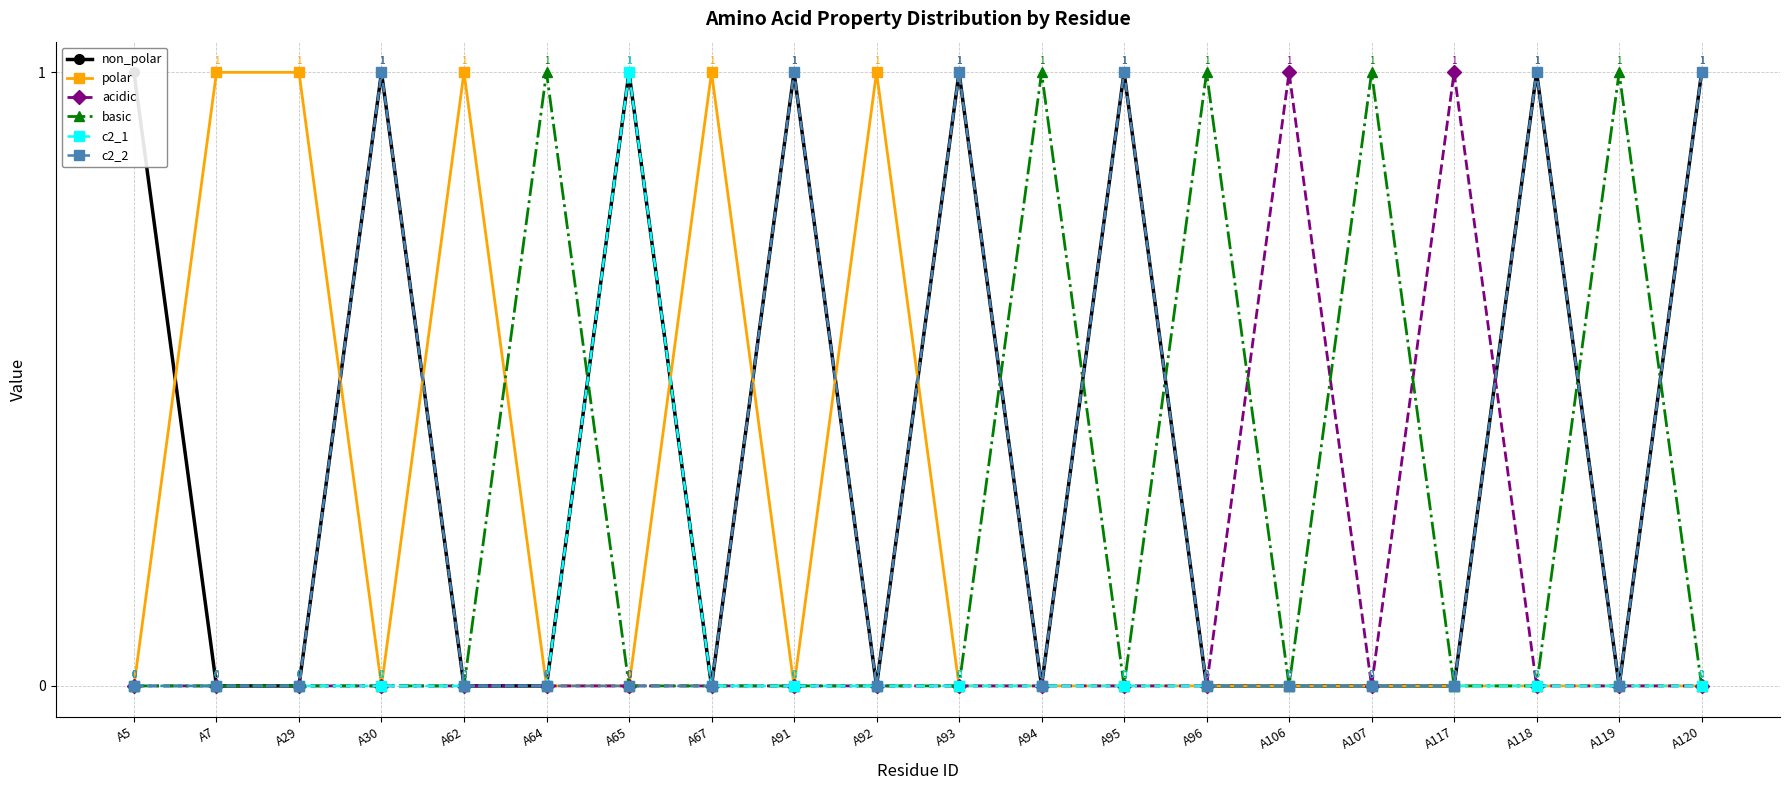

The polar series shows 1 at A92. True or false?

False